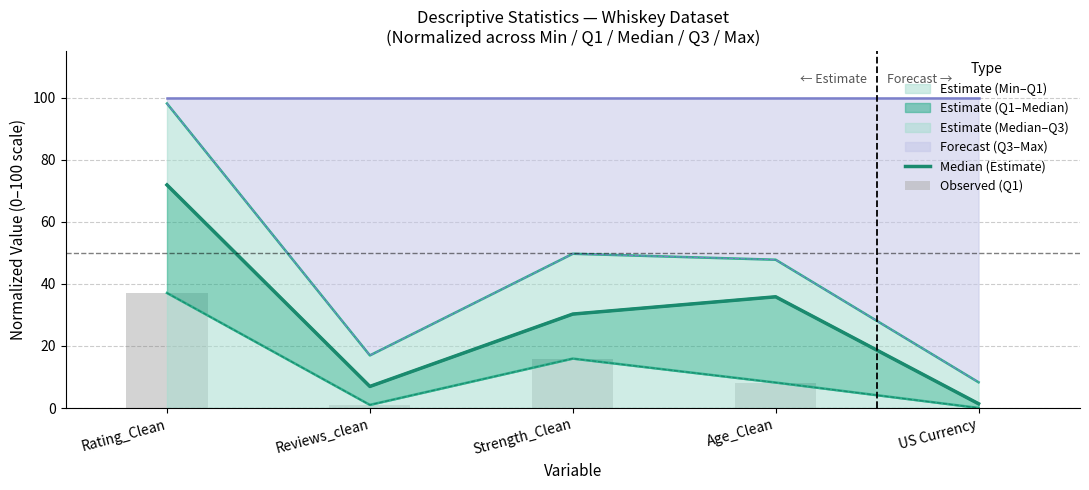

What position from the left is Rating_Clean?

1